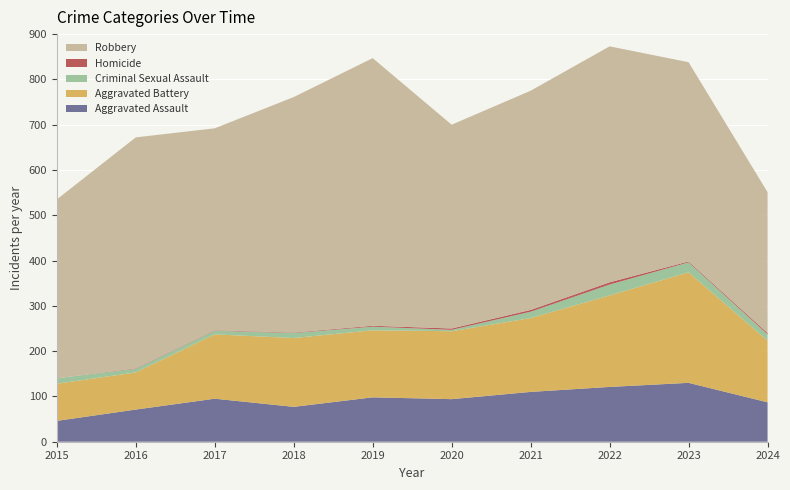

Reading left to right, transcribe all the data shown in this chart.

Aggravated Assault: 2015=46	2016=71	2017=95	2018=77	2019=98	2020=94	2021=110	2022=121	2023=130	2024=87
Aggravated Battery: 2015=82	2016=82	2017=142	2018=152	2019=148	2020=150	2021=163	2022=202	2023=244	2024=136
Criminal Sexual Assault: 2015=12	2016=8	2017=8	2018=11	2019=8	2020=3	2021=14	2022=24	2023=22	2024=14
Homicide: 2015=0	2016=1	2017=1	2018=1	2019=2	2020=3	2021=4	2022=5	2023=2	2024=3
Robbery: 2015=395	2016=510	2017=446	2018=520	2019=591	2020=450	2021=484	2022=521	2023=440	2024=311